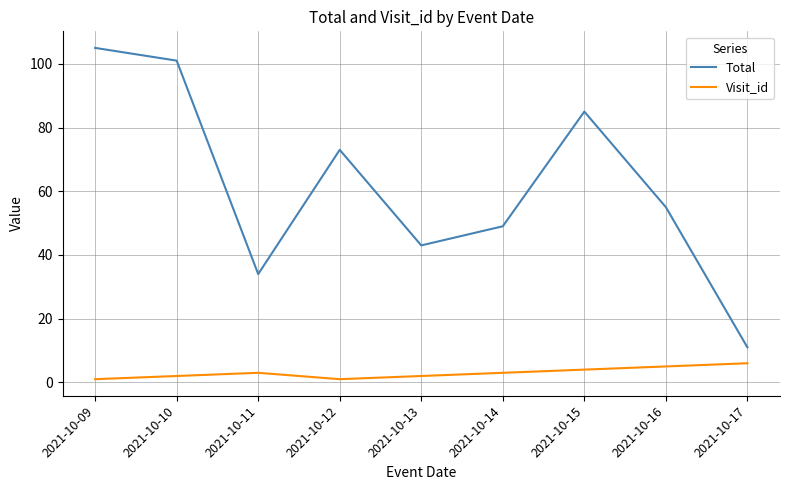

True or false: Total has a value of 22 at 2021-10-11.

False